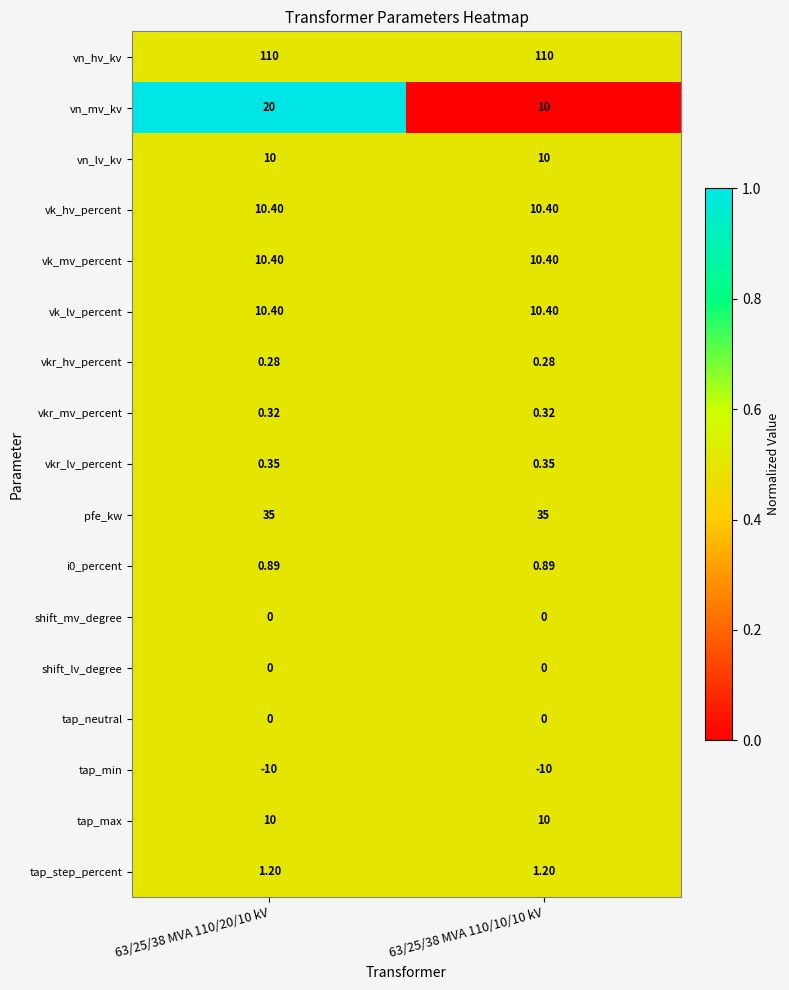

Which series has the largest range (max minus min)?

vn_mv_kv